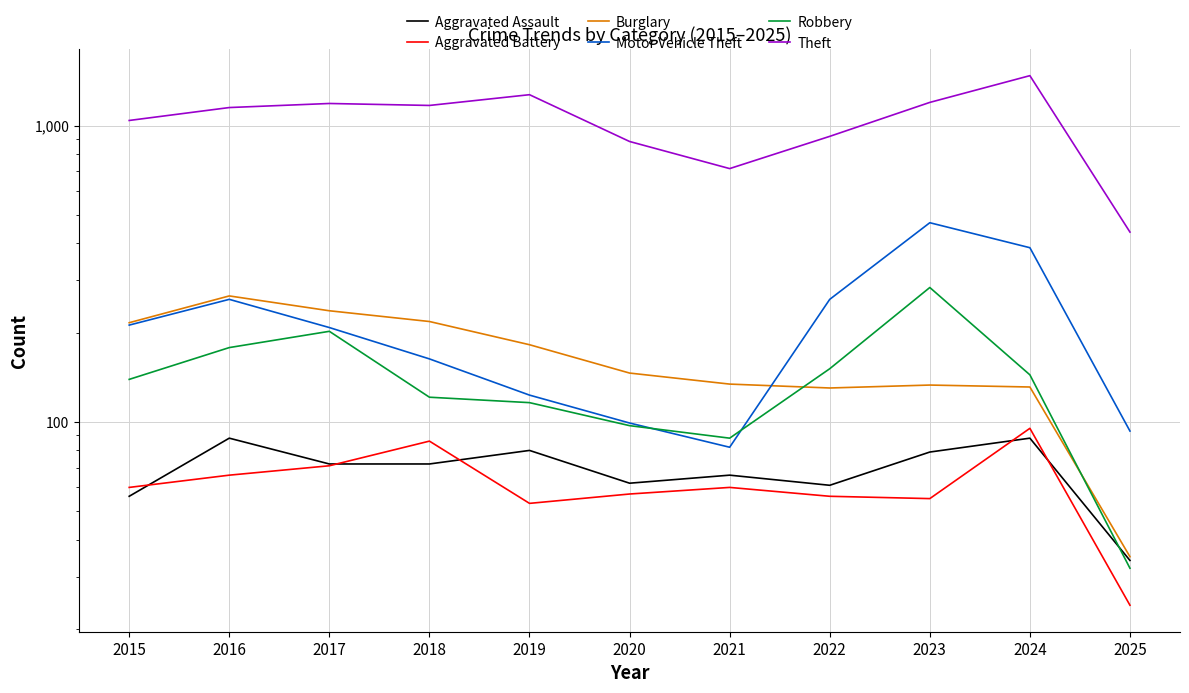

Which series changed the most between 2021 and 2024?

Theft